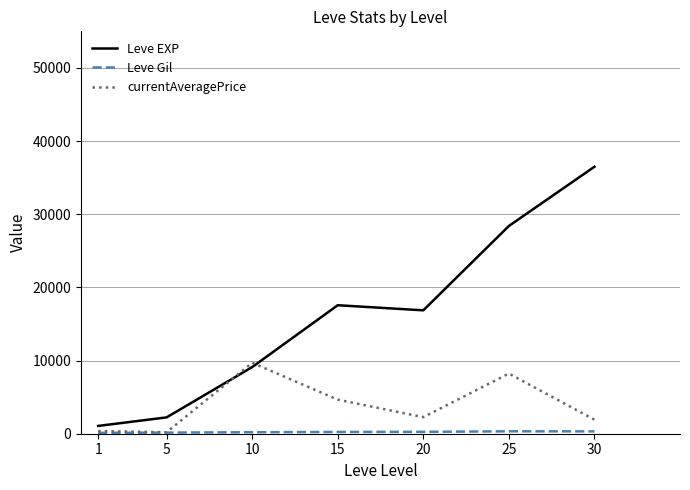

Which series changed the most between 10 and 25?

Leve EXP